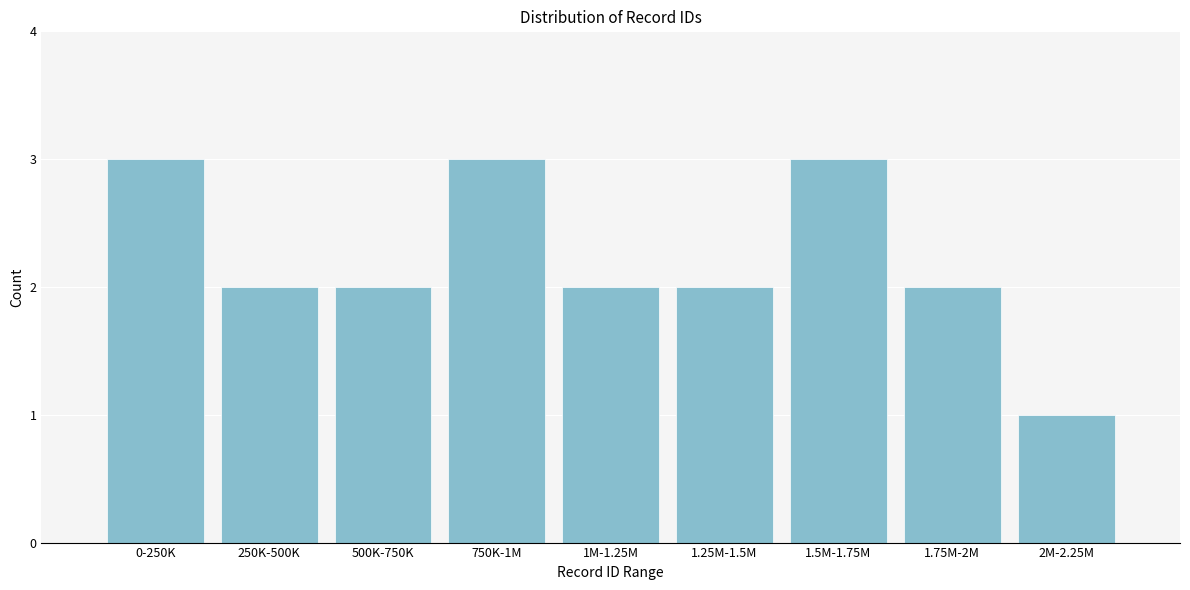

Reading right to left, extract all data points from this chart.

1	2	3	2	2	3	2	2	3